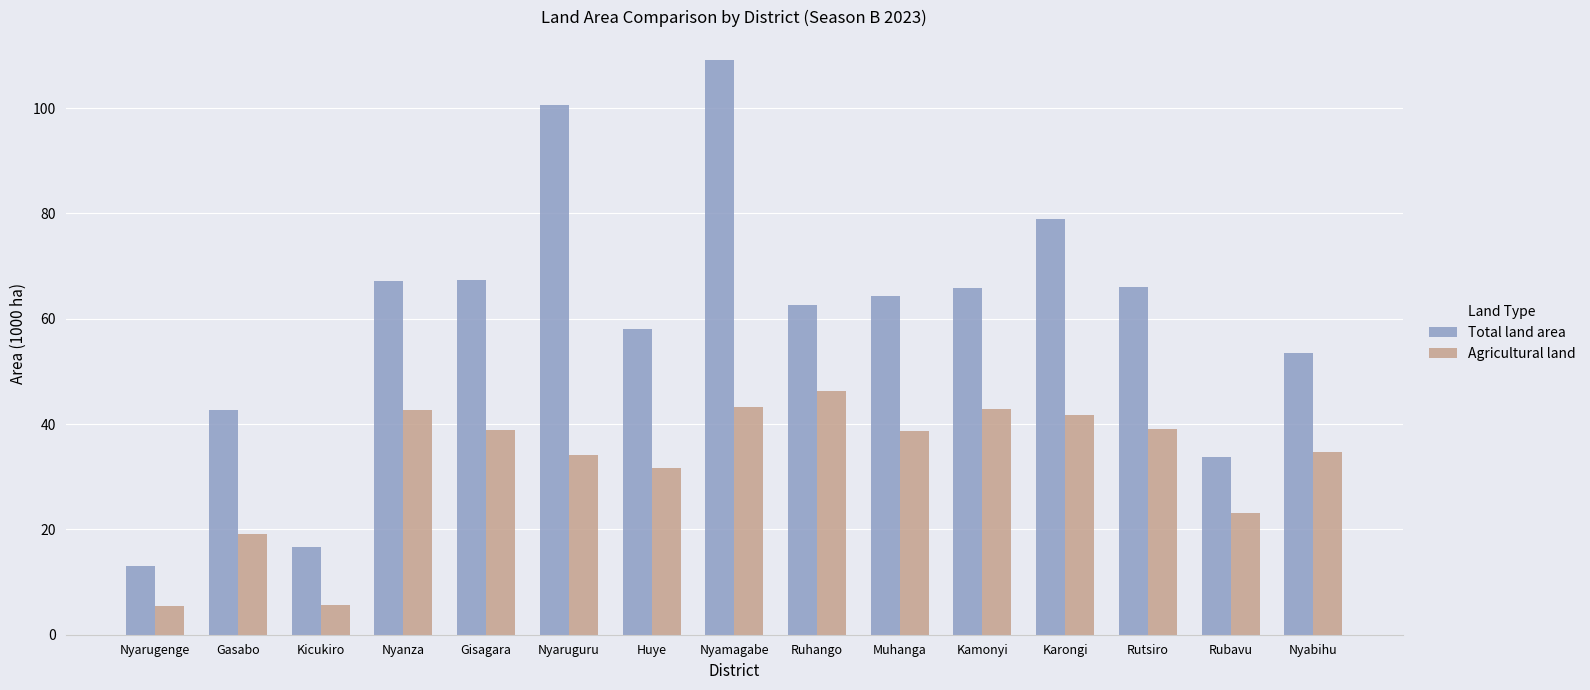

Which series has the widest spread of values?

Total land area